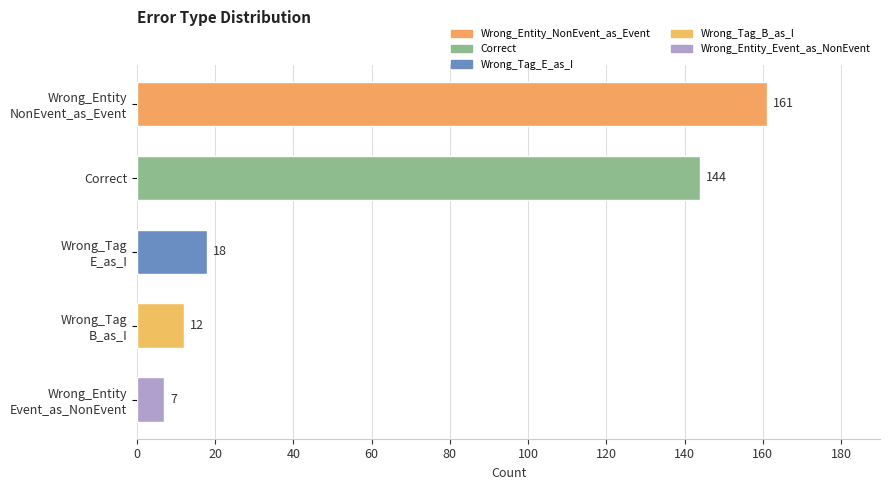

How many series are shown in this chart?

1